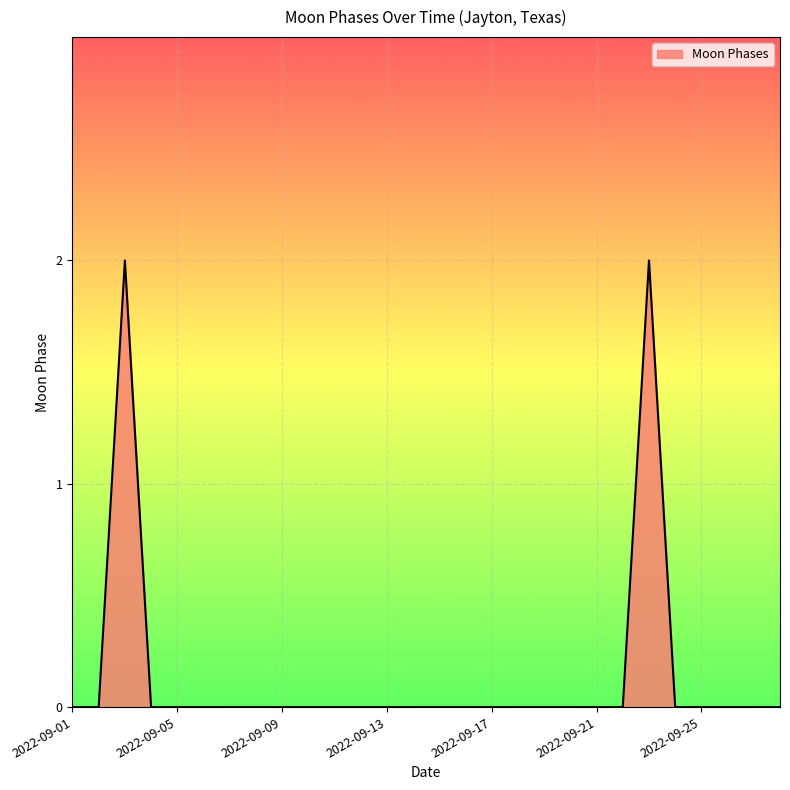

Does the chart have visible grid lines?

Yes